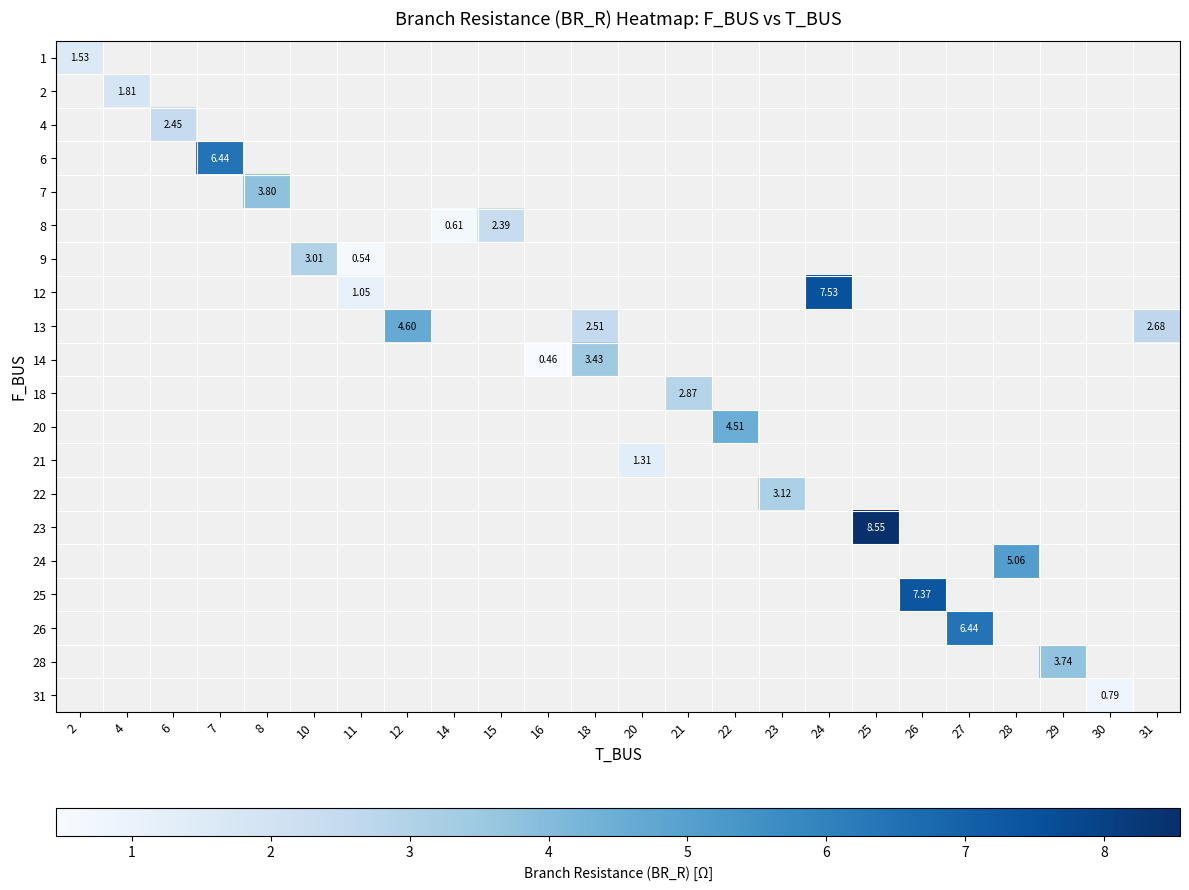

Is the value of row_9 at 31 greater than the value of row_10 at 27?

No